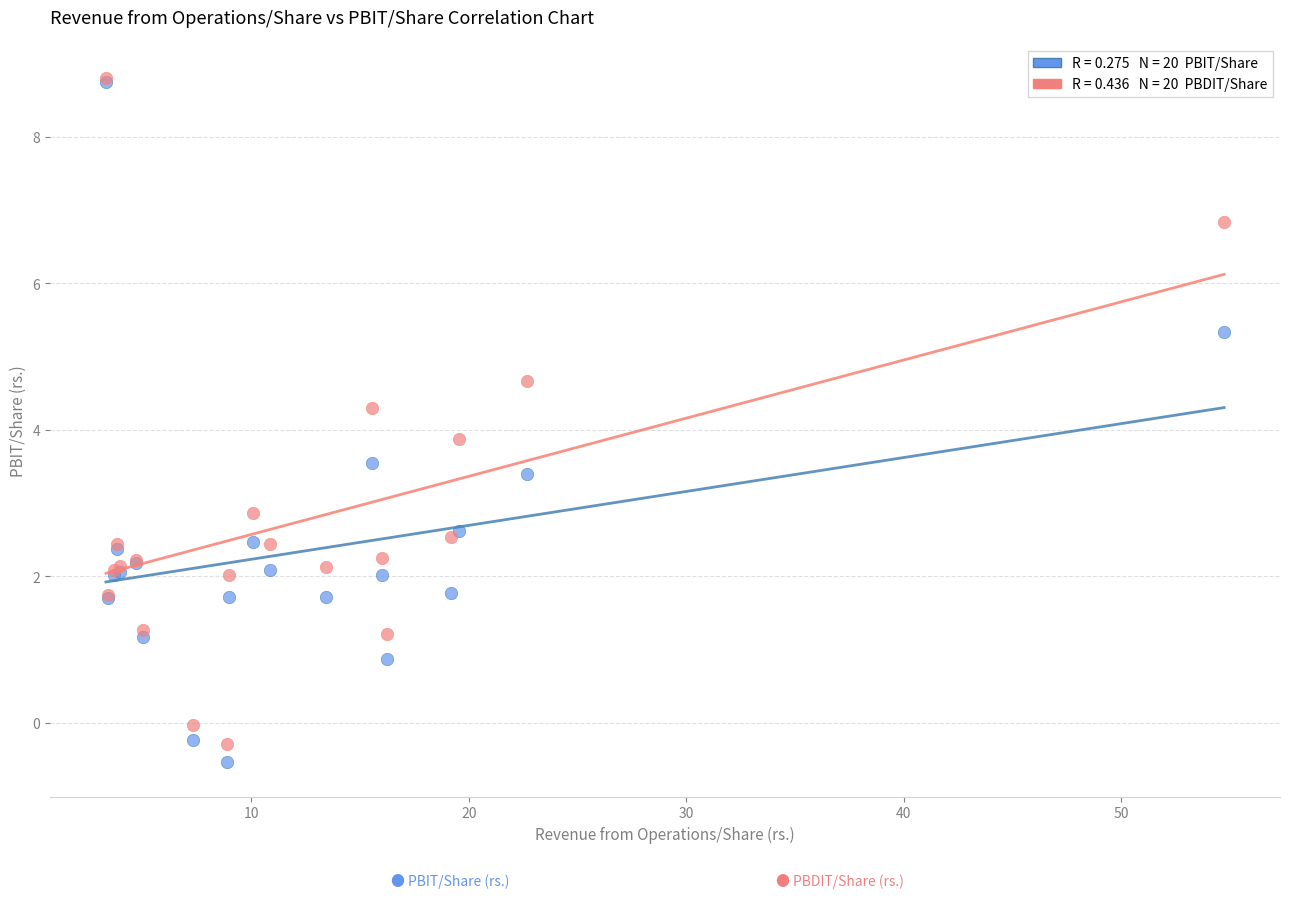

Across all series, what Y value is closest to 4?

3.9